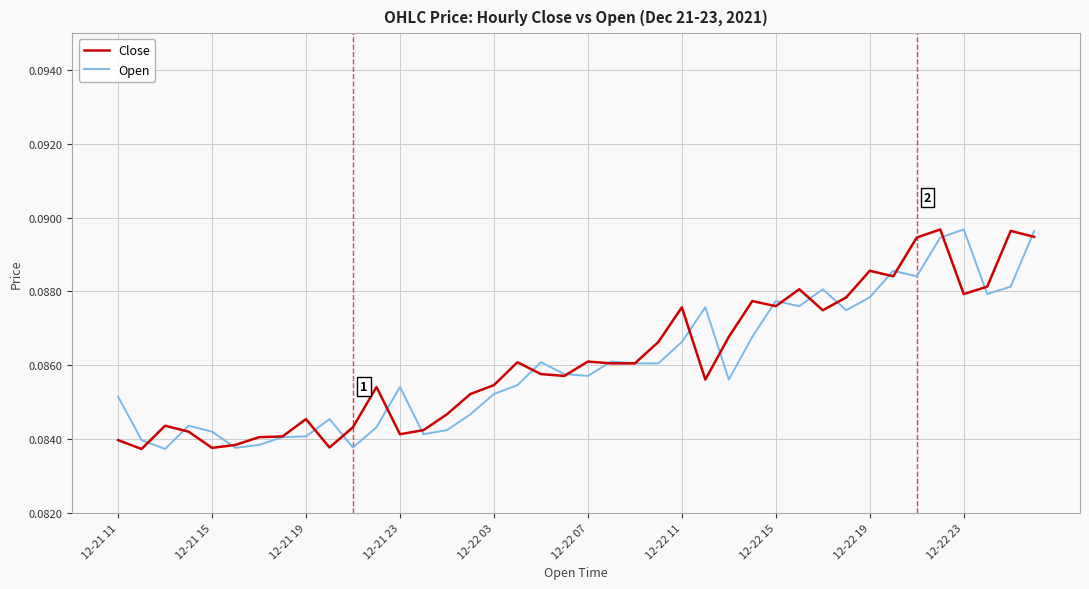

At which label does Close reach its peak?

35